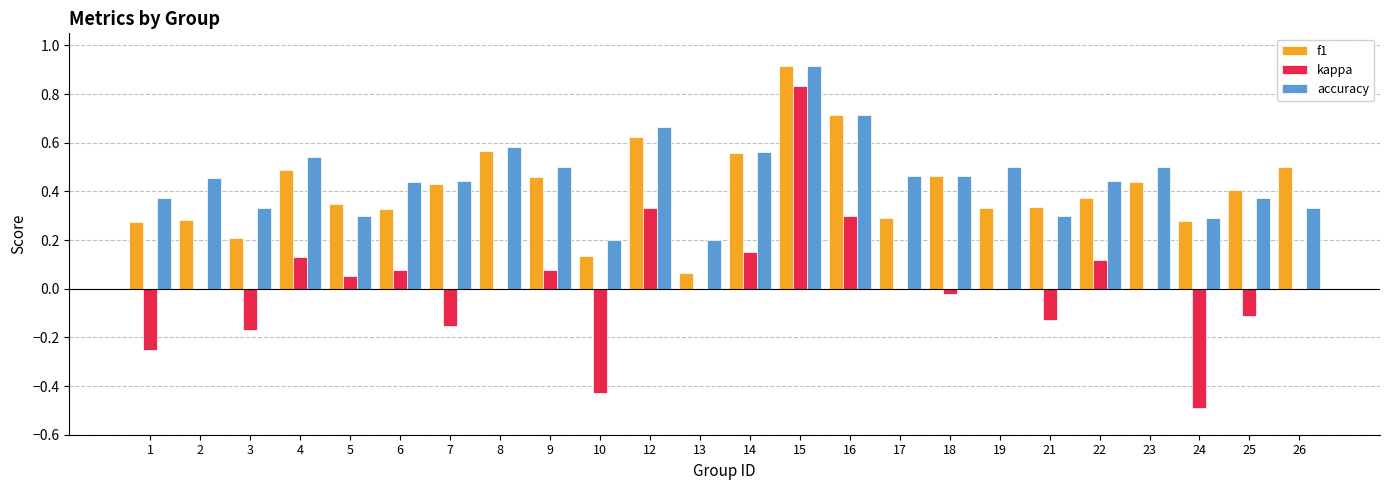

How many groups of bars are there?

24